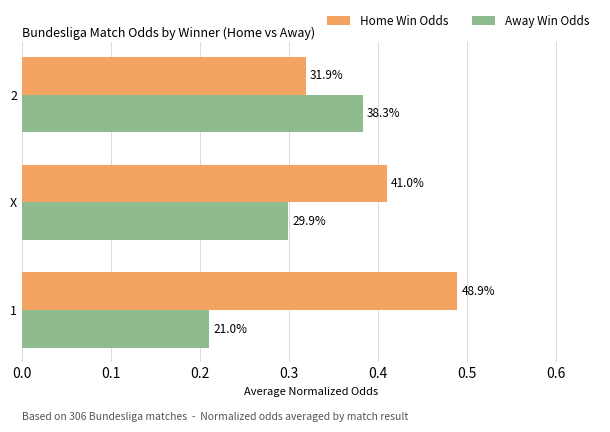

What are all the series names shown in the legend?

Home Win Odds, Away Win Odds